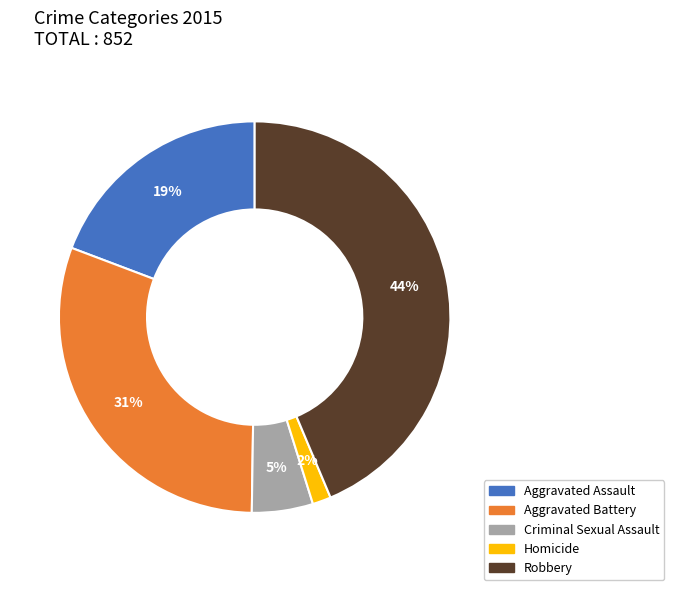

What is the ratio of the value at Aggravated Battery to the value at Robbery?

0.7